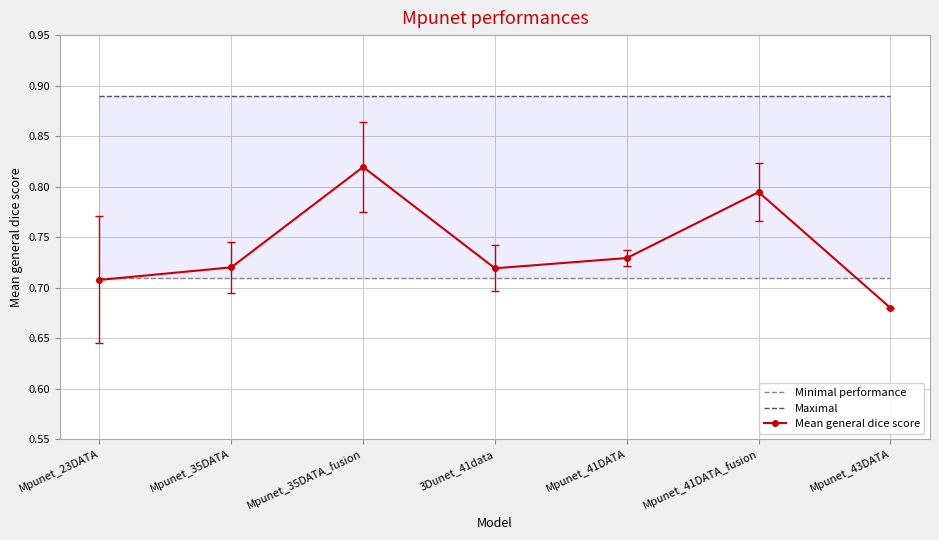

What is the difference between the Mean general dice score values at Mpunet_35DATA_fusion and Mpunet_43DATA?

0.1